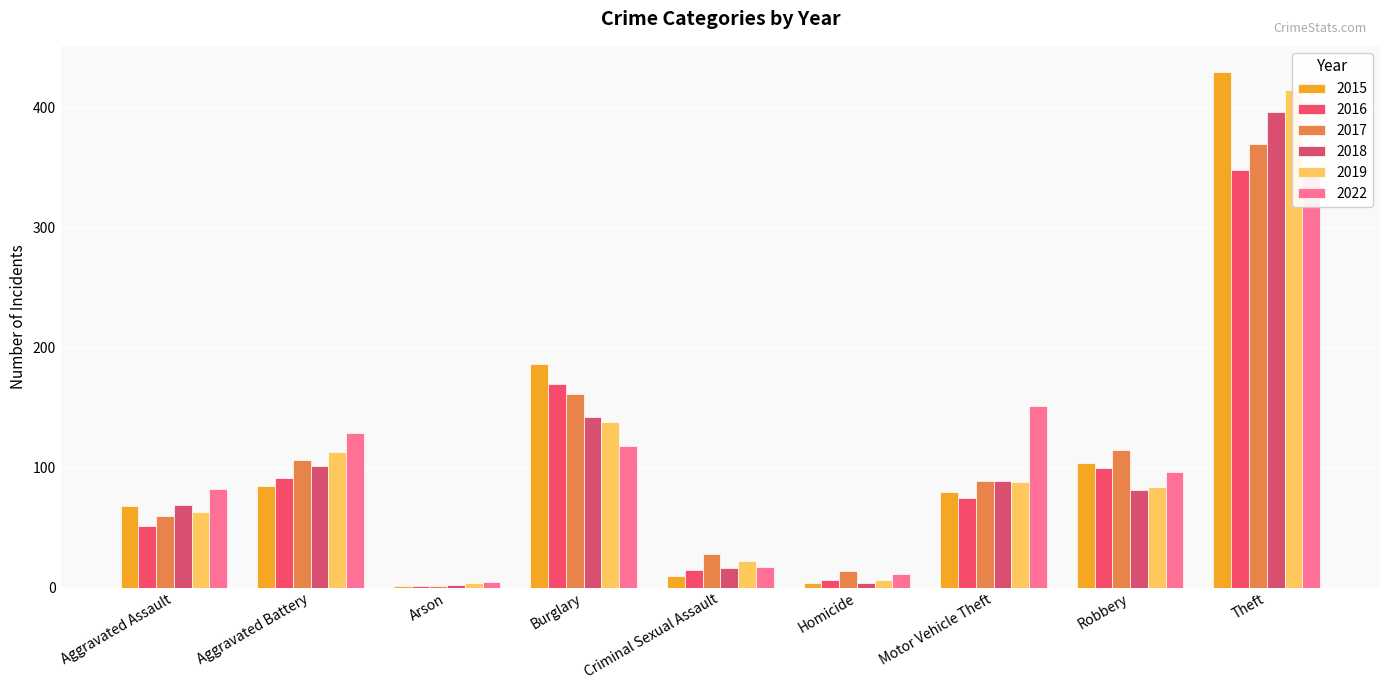

At which category is the sum across all series the highest?

Theft